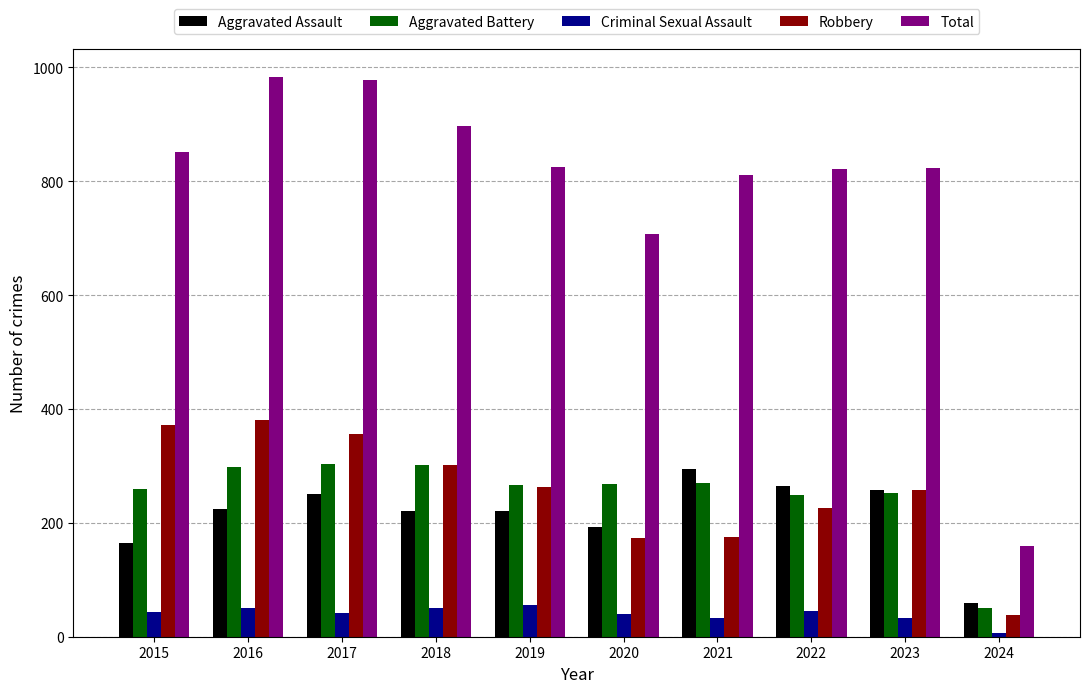

Count the number of categories in the chart.

10